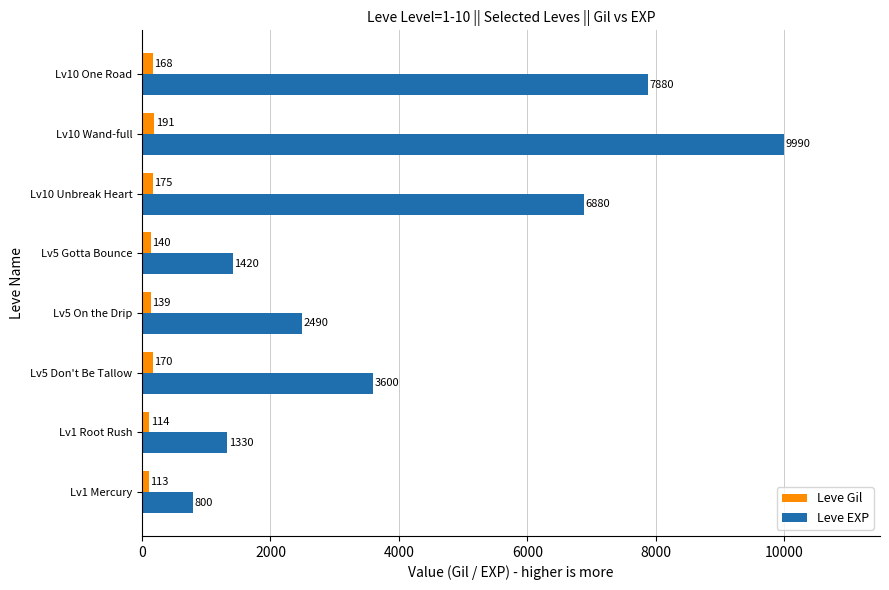

Between Lv5 Don't Be Tallow and Lv5 Gotta Bounce, which series saw the biggest shift?

Leve EXP